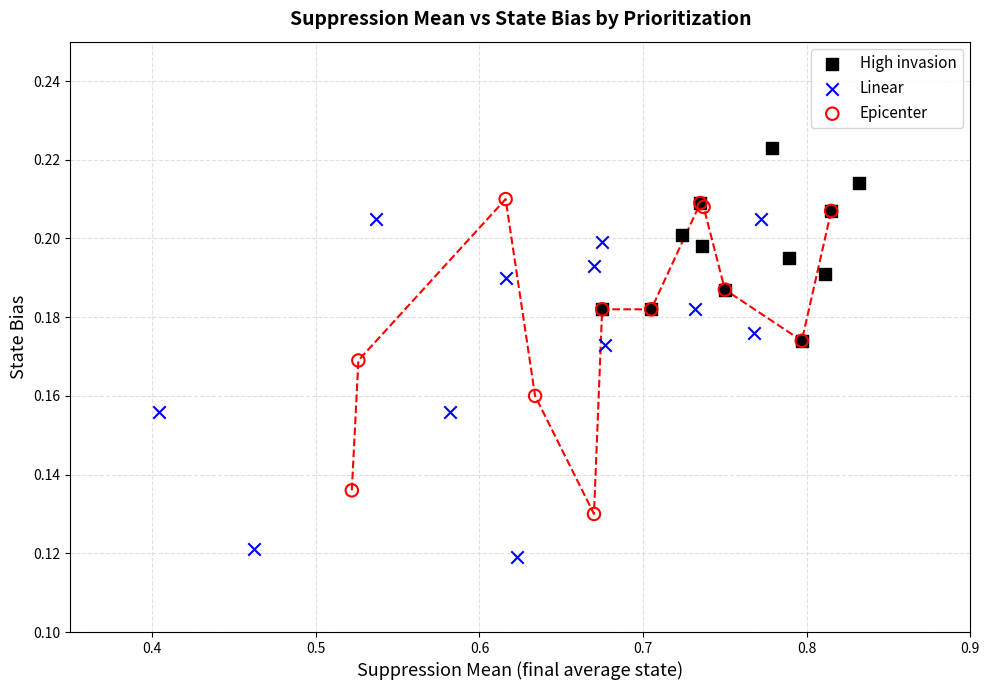

Which series has the largest Y range (max minus min)?

Linear